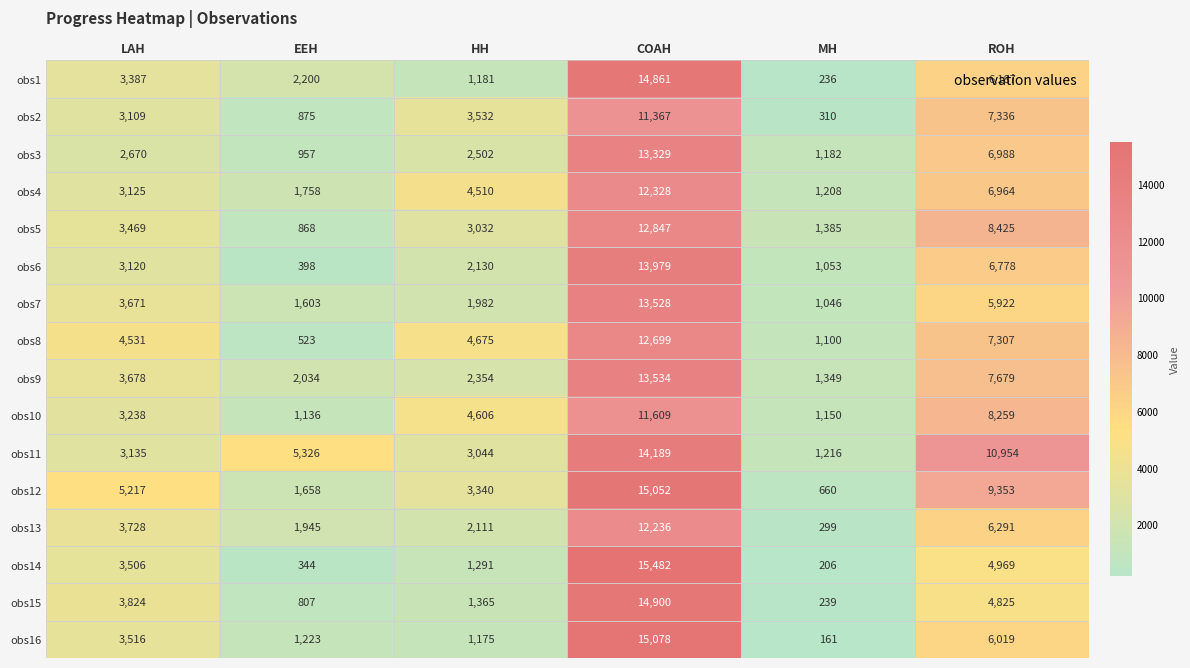

Is the value of obs12 at ROH greater than the value of obs2 at MH?

Yes